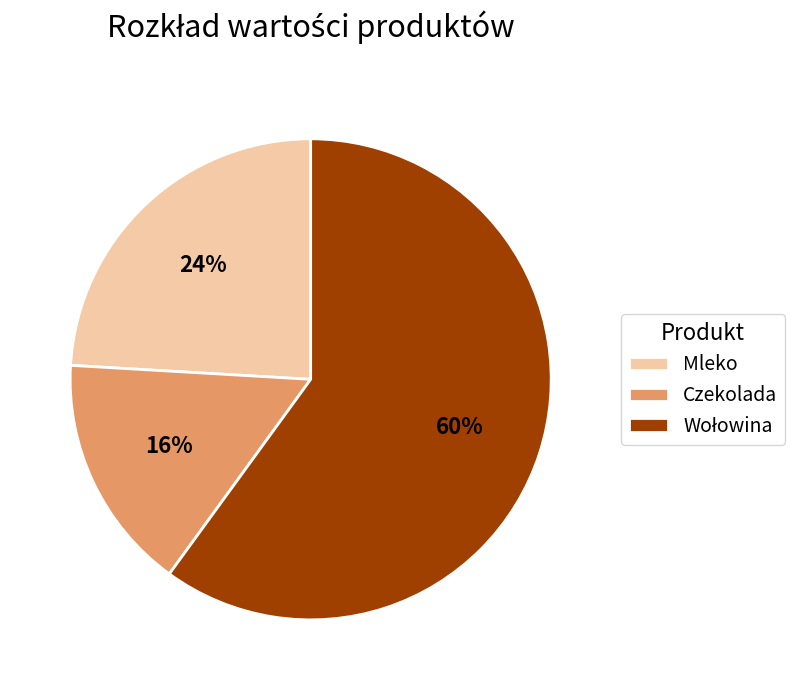

Which slice is the smallest?

Czekolada